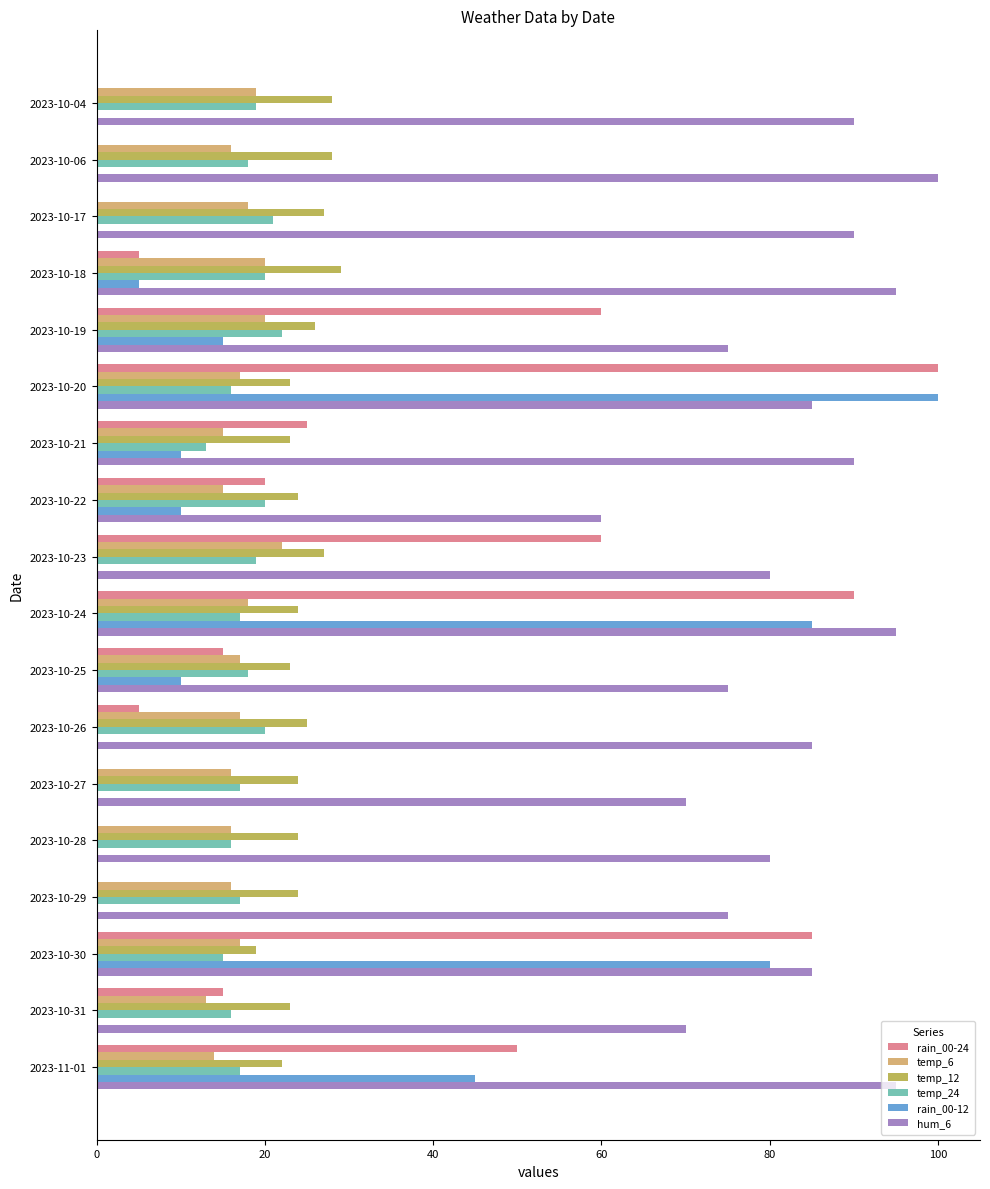

What is the sum of all rain_00-12 values?

360